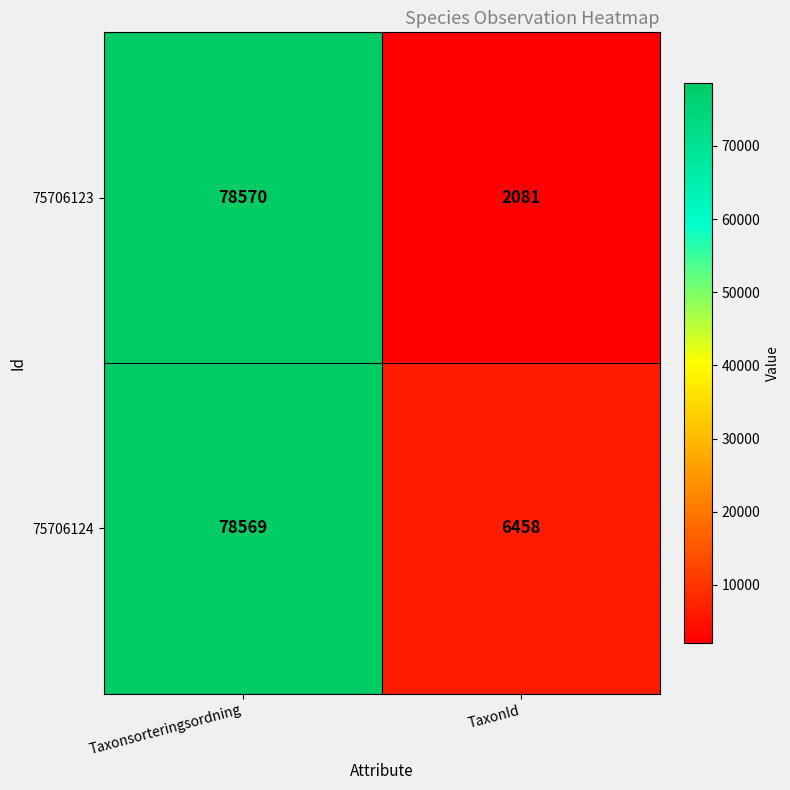

How many distinct data groups are displayed?

2